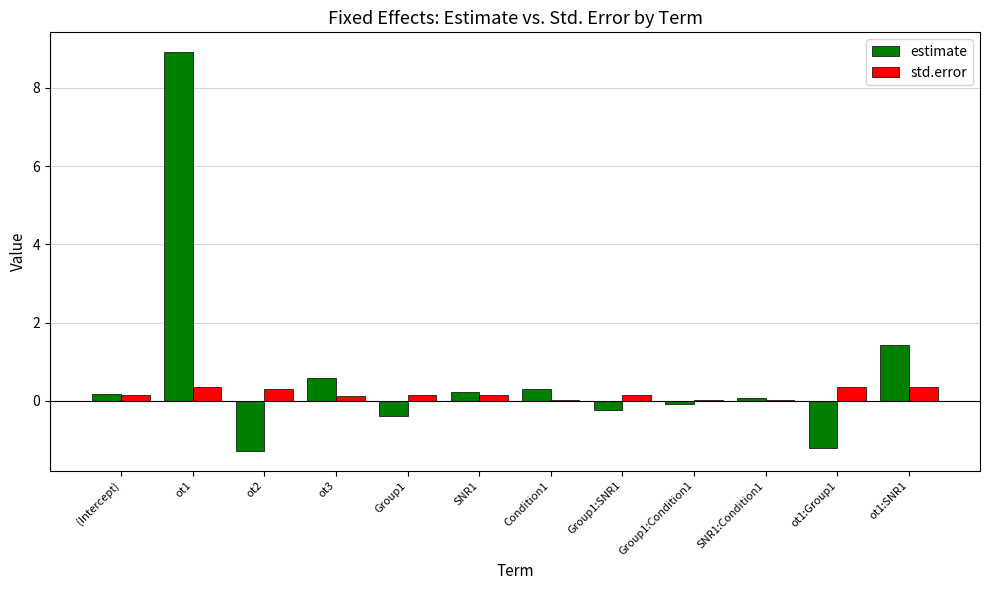

Is it true that std.error equals 0.3 at ot1:Group1?

True